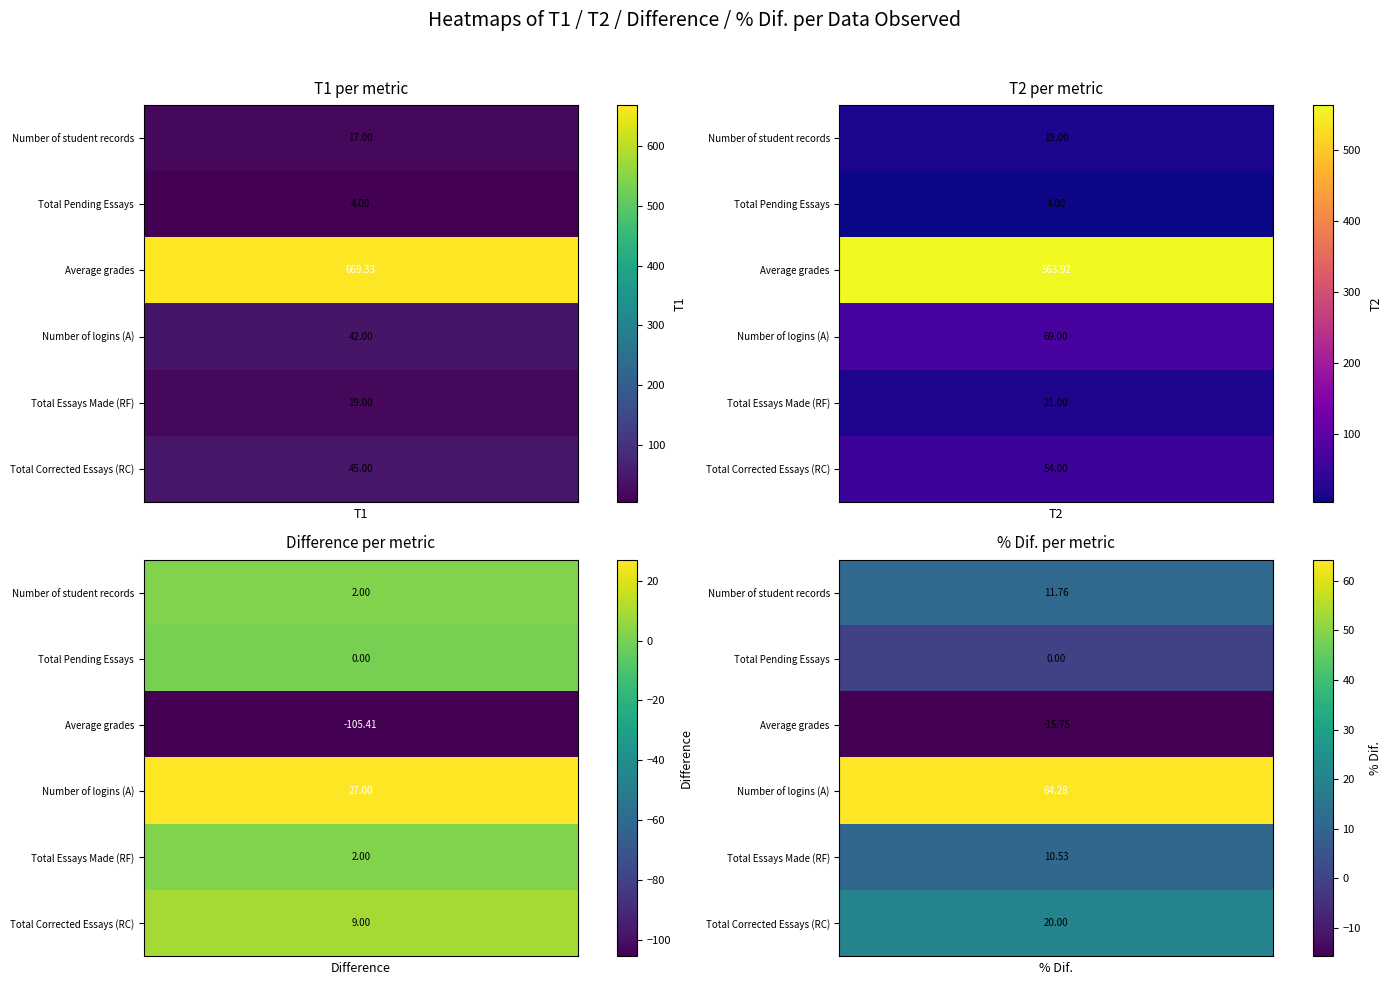

True or false: Total Pending Essays has a value of 1.8 at 0.

False